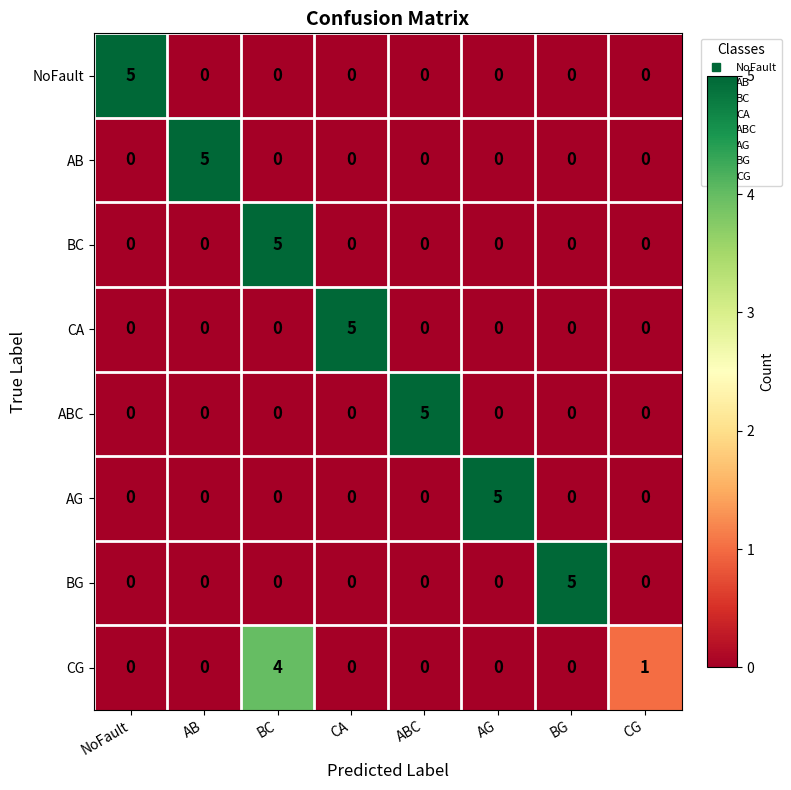

What is the total value across all series at AB?

5